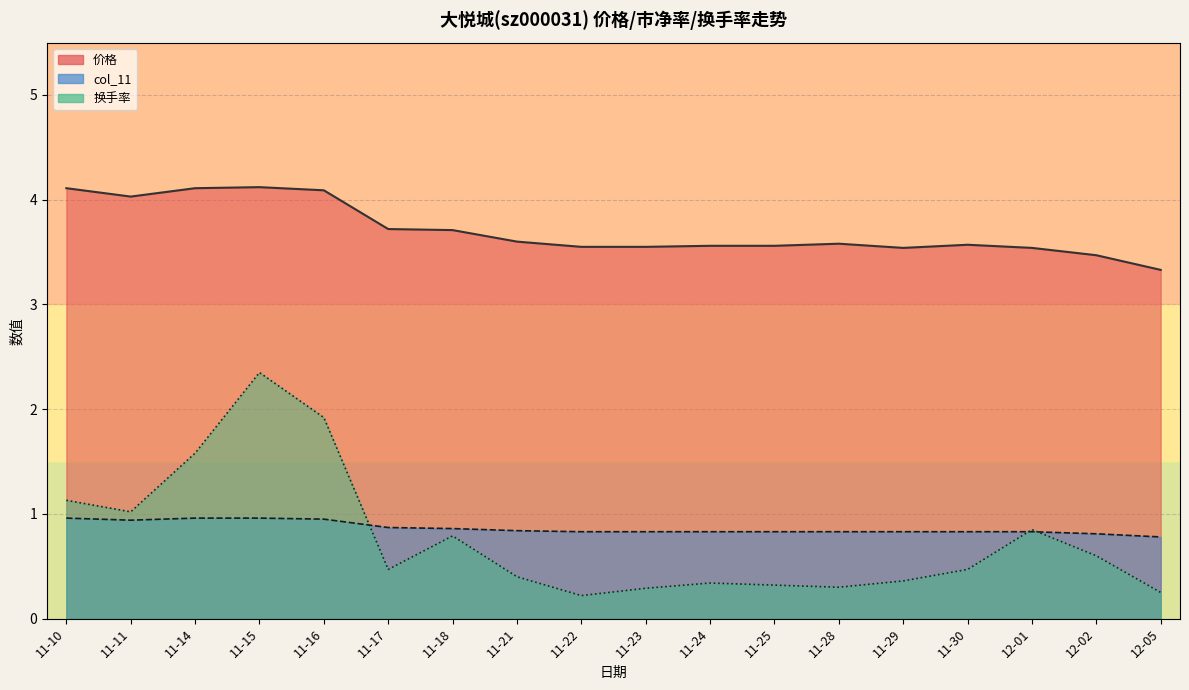

How many series are shown in this chart?

3